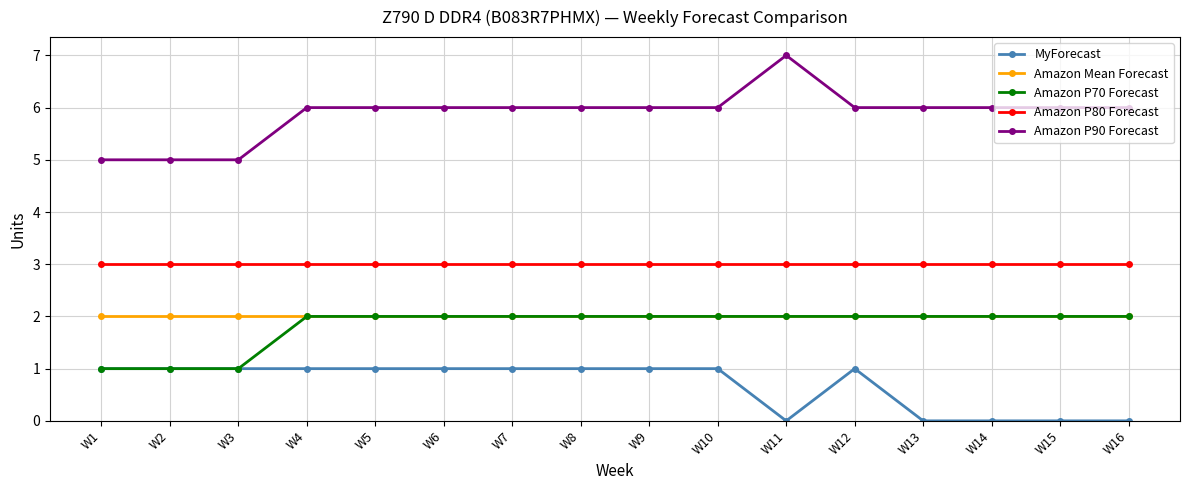

Is it true that Amazon P80 Forecast equals 3 at W12?

True